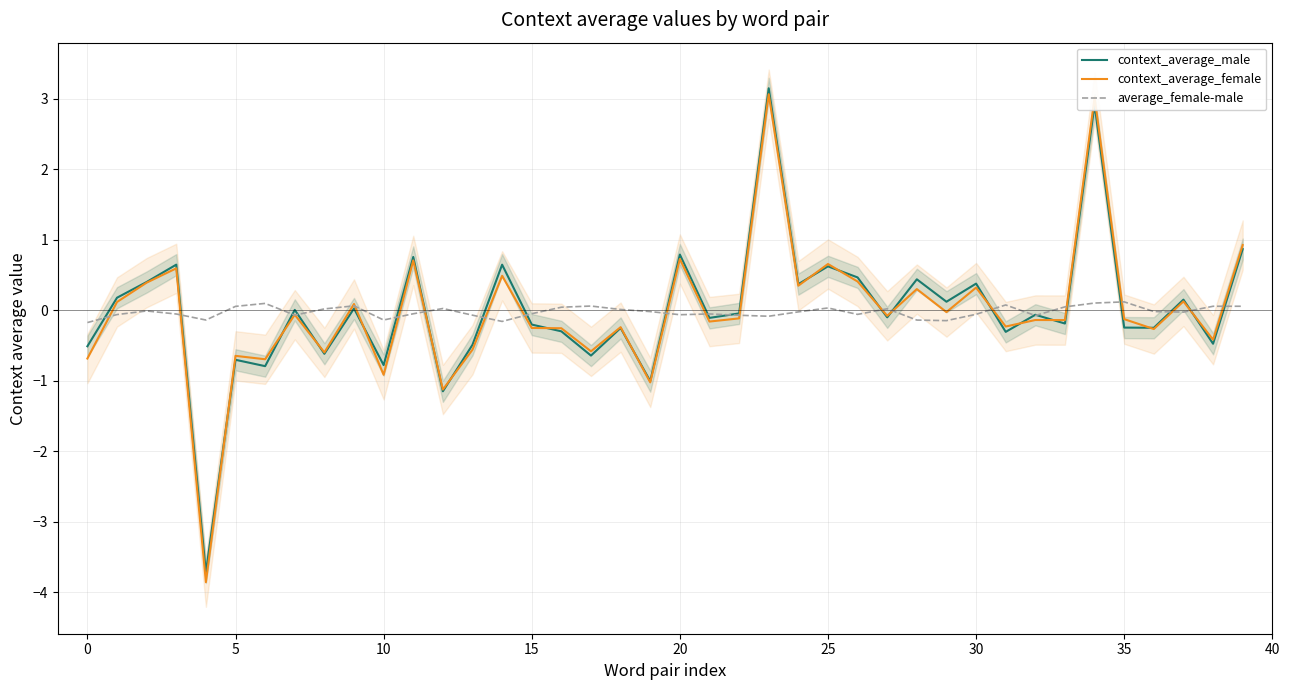

How many interior local peaks does the average_female-male series have?

10